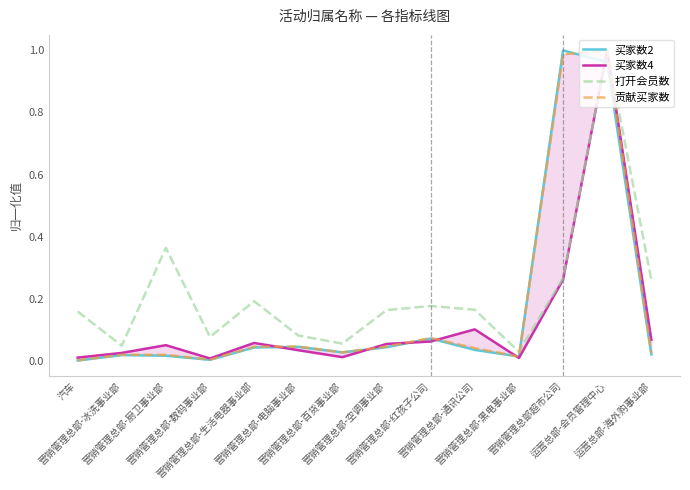

Reading right to left, list all the values displayed in this chart.

买家数2: 0.0	1.0	1.0	0.0	0.0	0.1	0.0	0.0	0.0	0.0	0.0	0.0	0.0	0.0
买家数4: 0.1	1.0	0.3	0.0	0.1	0.1	0.1	0.0	0.0	0.1	0.0	0.1	0.0	0.0
打开会员数: 0.3	1.0	0.3	0.0	0.2	0.2	0.2	0.1	0.1	0.2	0.1	0.4	0.0	0.2
贡献买家数: 0.0	1.0	1.0	0.0	0.0	0.1	0.0	0.0	0.0	0.0	0.0	0.0	0.0	0.0